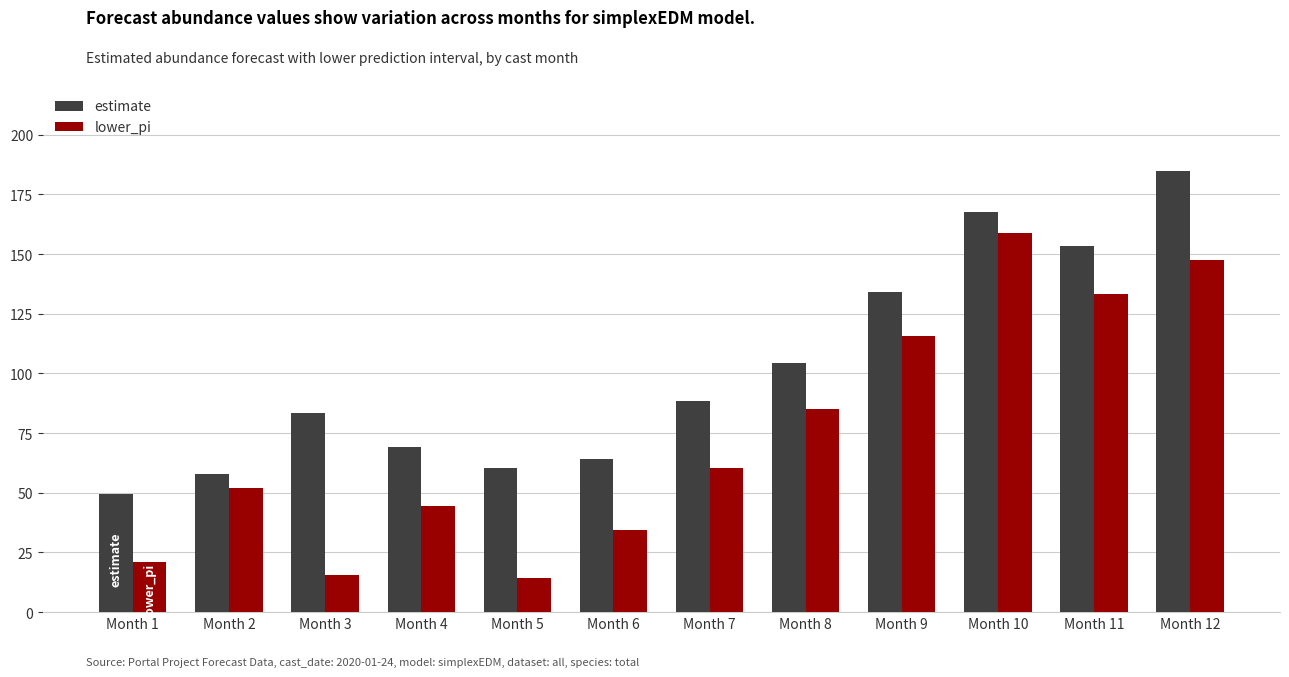

What is the difference between the maximum and second lowest values in the lower_pi series?

143.5